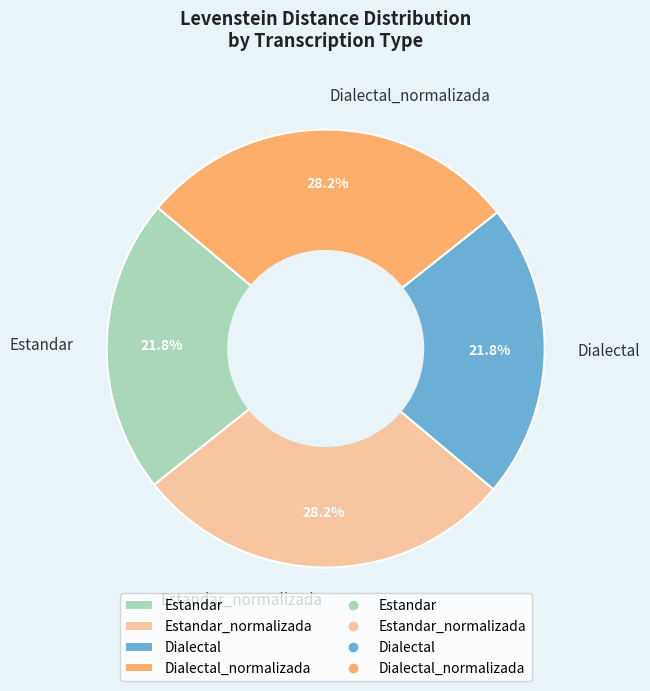

What is the ratio of the value at Estandar to the value at Estandar_normalizada?

0.8